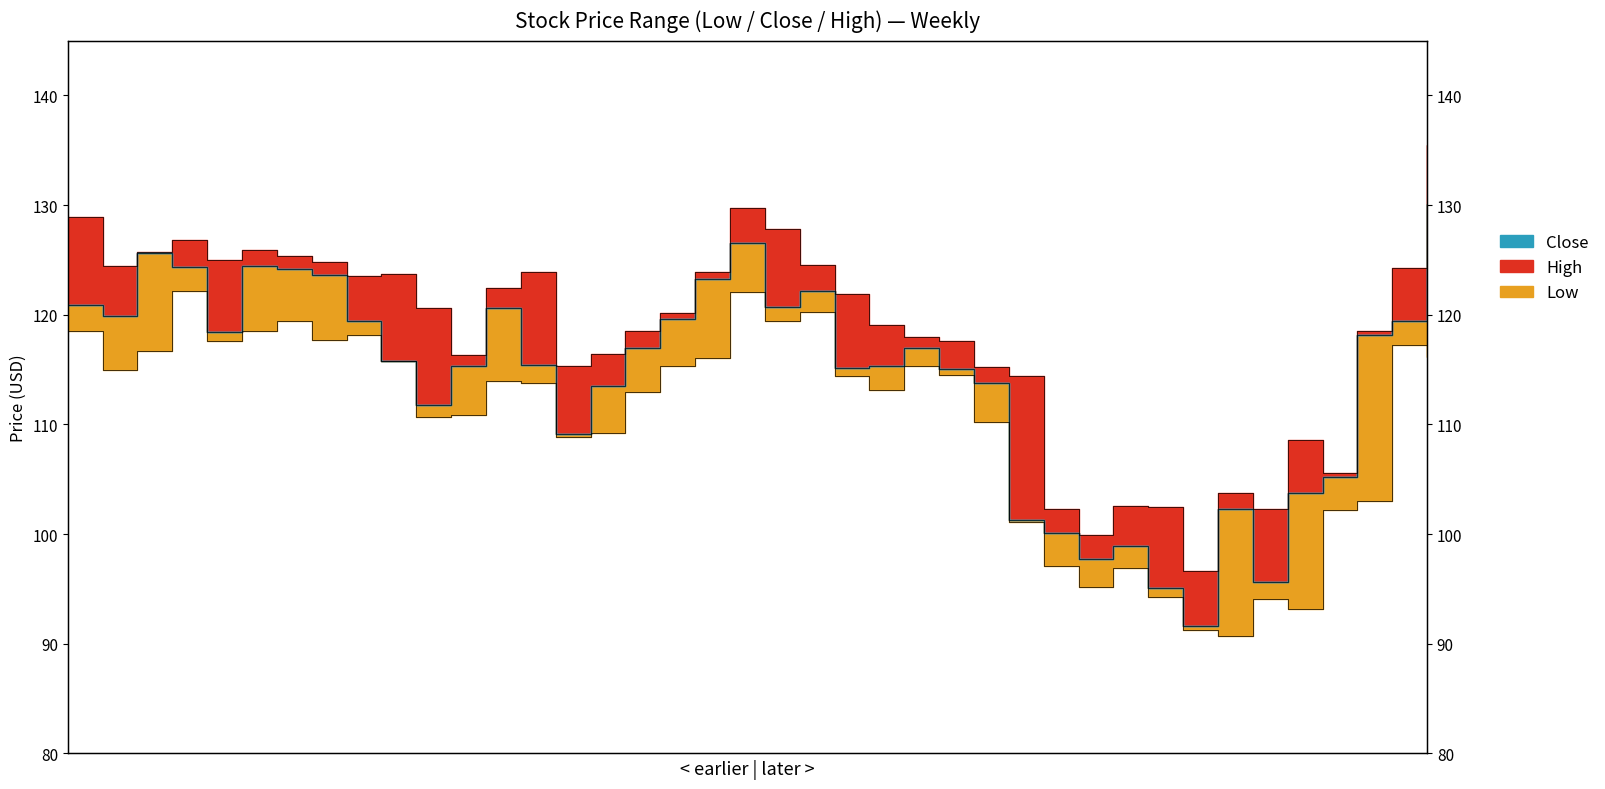

In Close, how many points are higher than both neighbors (excluding endpoints)?

8